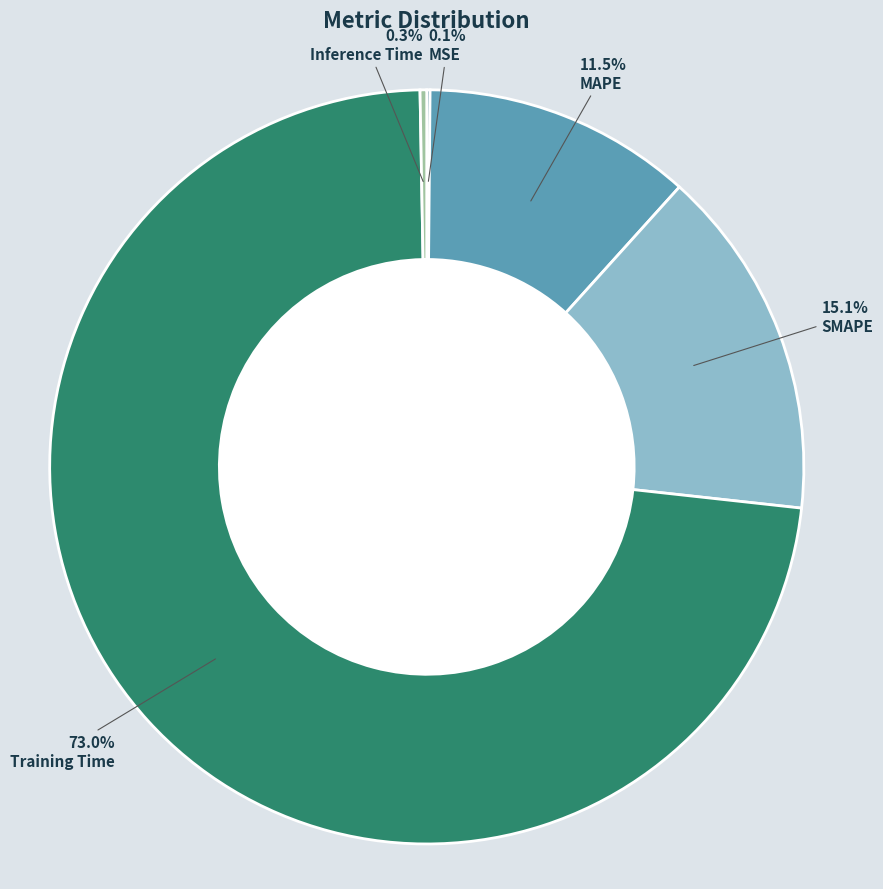

Does any single category account for the majority?

Yes